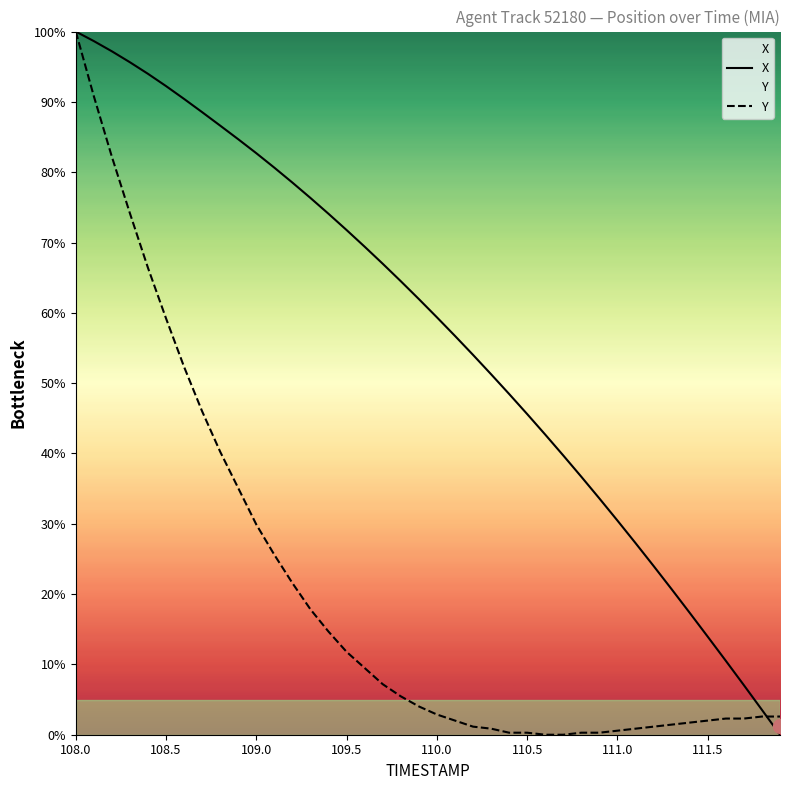

Which series has the largest total across all categories?

X